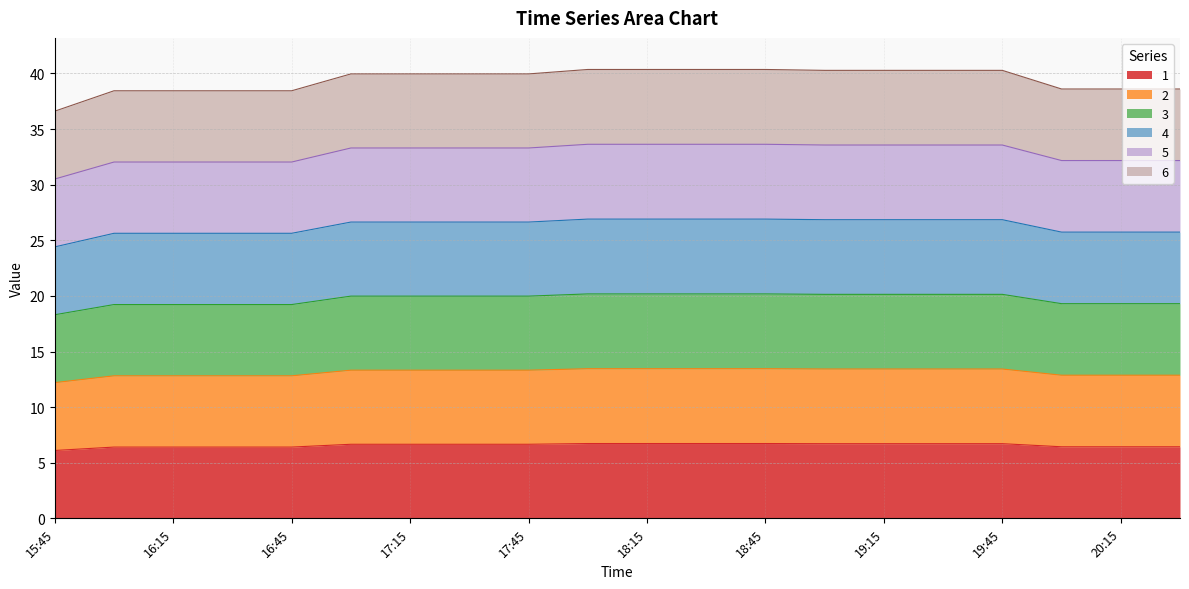

Which series has the largest total across all categories?

6